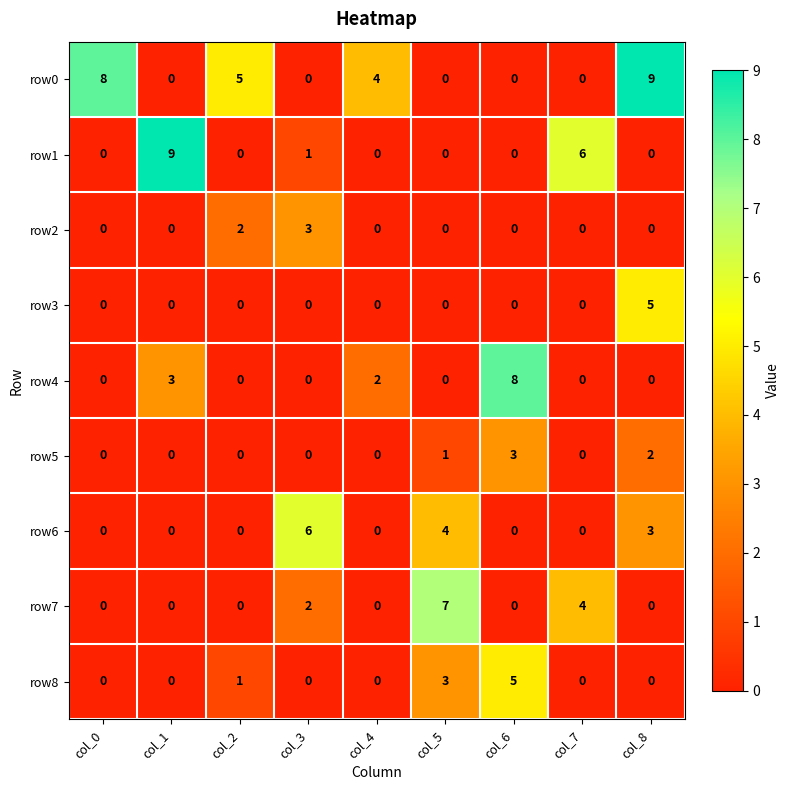

What is the greatest value displayed?

9